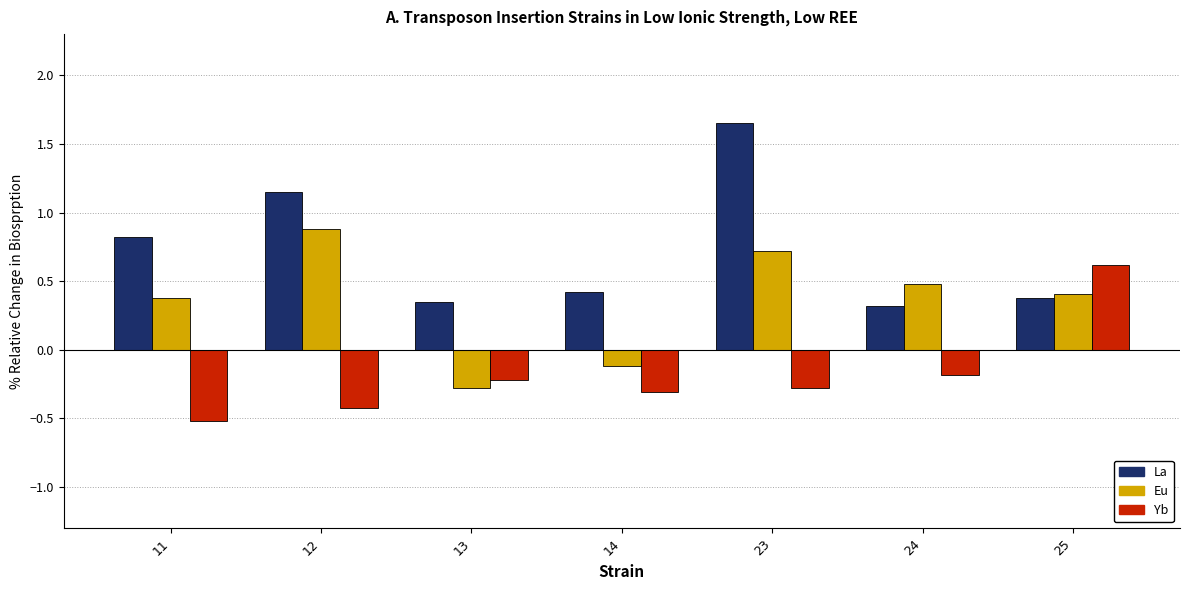

At how many categories does at least one series exceed 0?

7